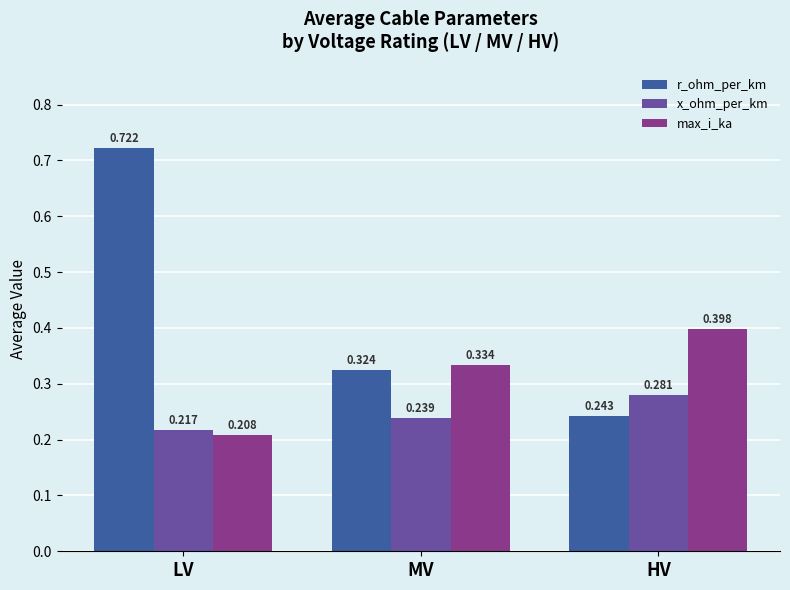

List the labels in order of x_ohm_per_km value, smallest first.

LV, MV, HV